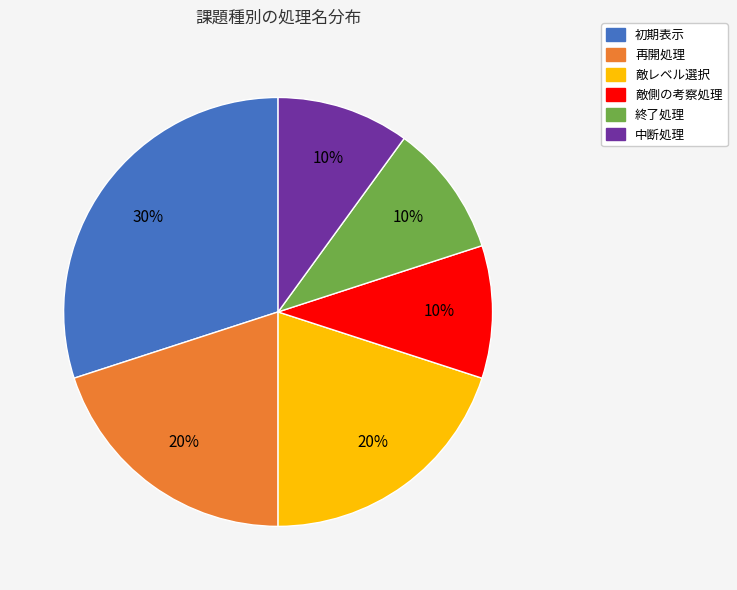

To the nearest percent, what is the difference between the largest and smallest slice percentages?

20%